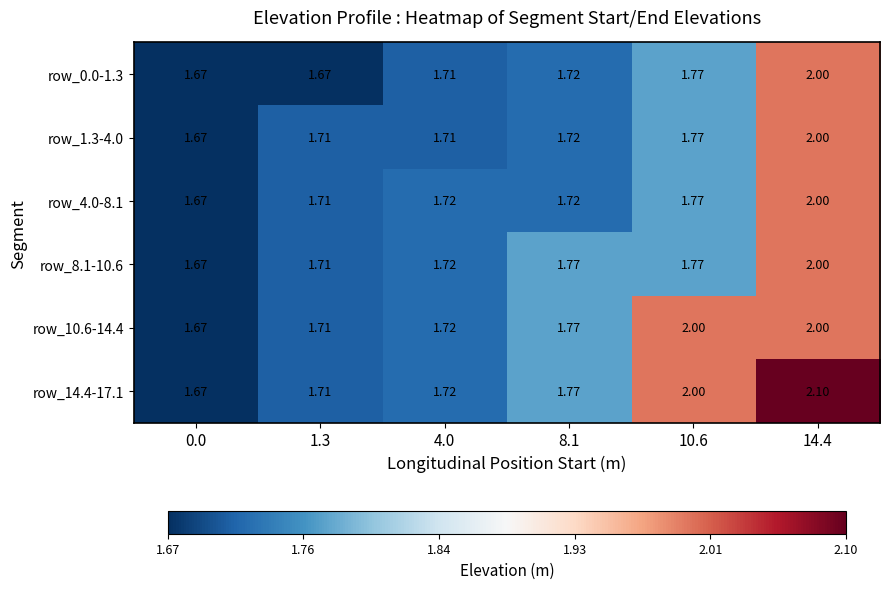

At which category does the chart reach its peak across all series?

14.4